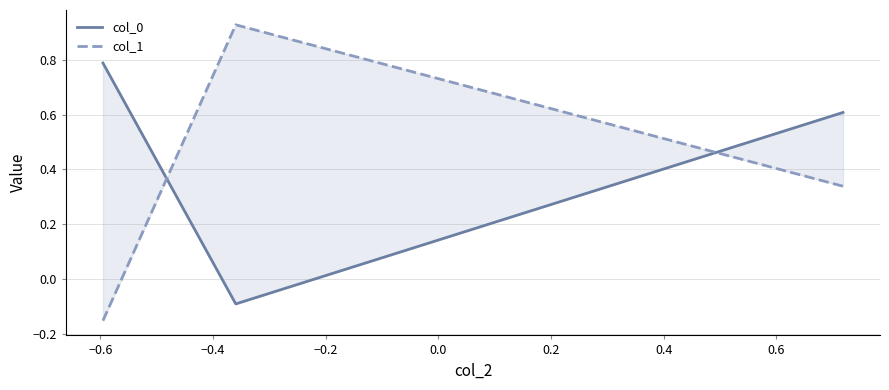

At how many categories does at least one series exceed 0?

3